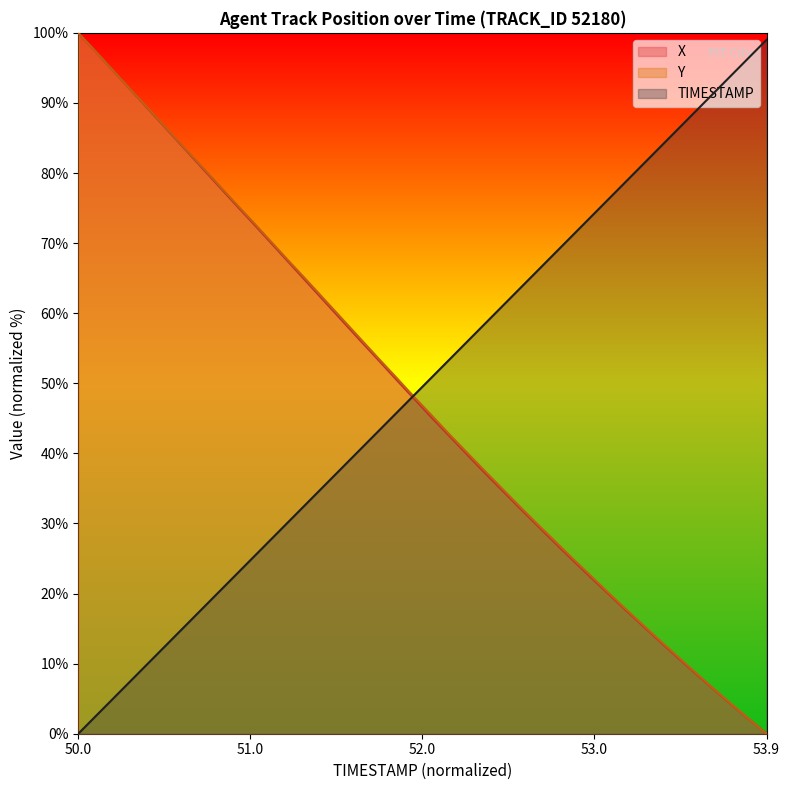

Which series has the largest range (max minus min)?

X